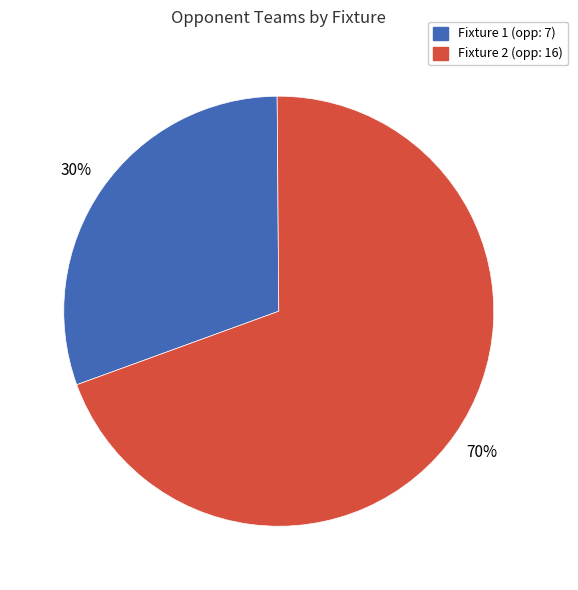

Which has a higher value, Fixture 2 (opp: 16) or Fixture 1 (opp: 7)?

Fixture 2 (opp: 16)